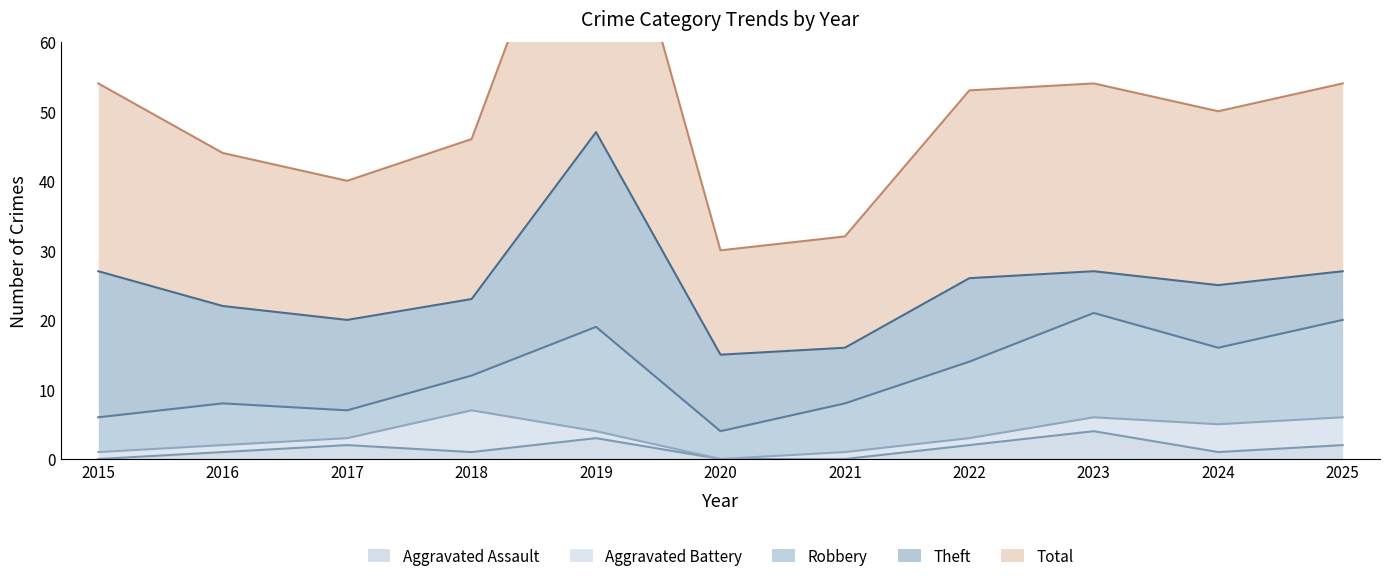

Is the value of Aggravated Battery at 2017 greater than the value of Total at 2024?

No